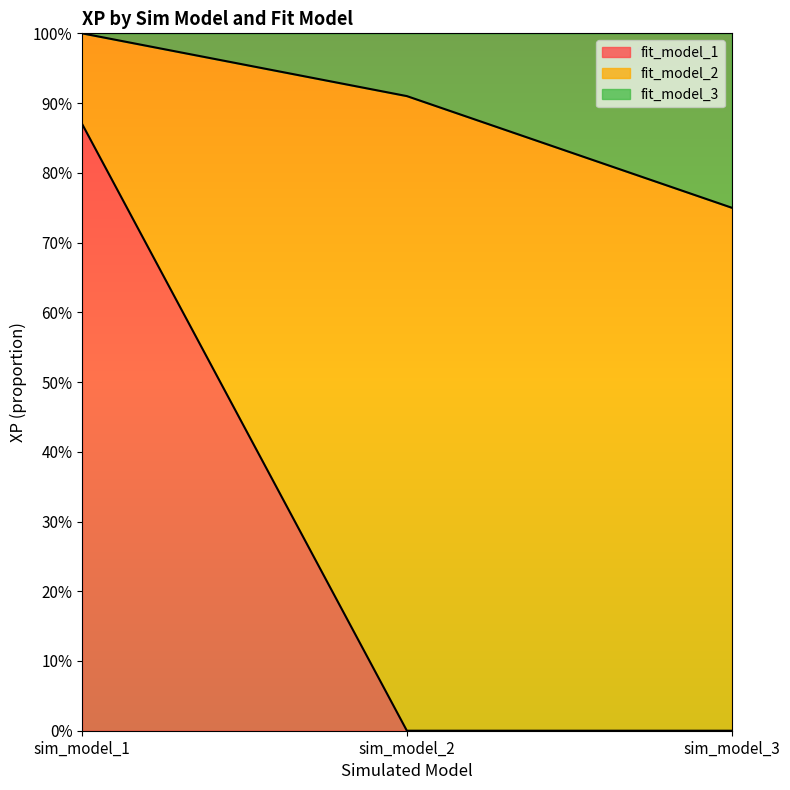

What are all the series names shown in the legend?

fit_model_1, fit_model_2, fit_model_3